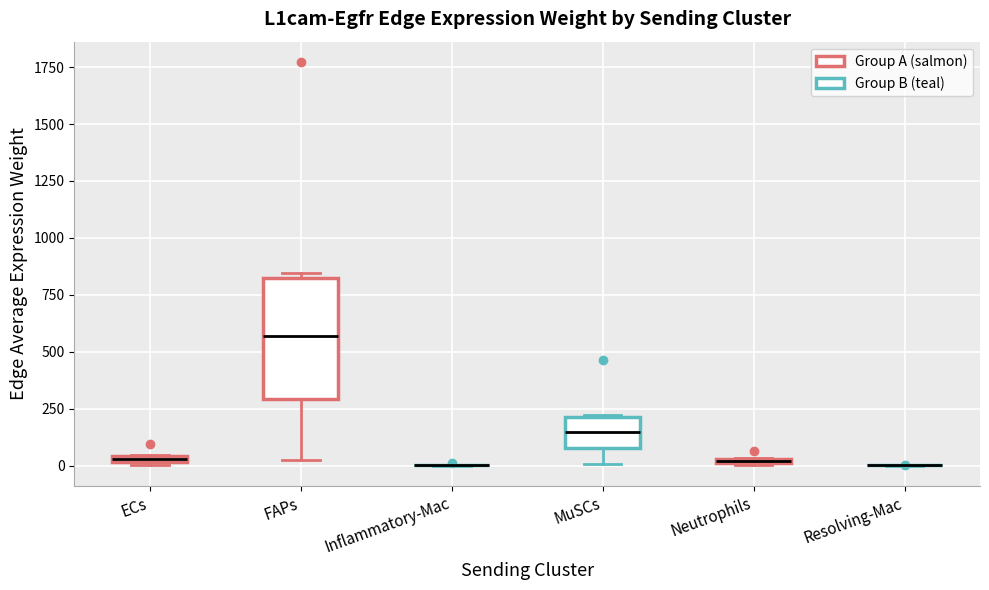

Comparing the boxes themselves (not the whiskers), which one is the tallest?

FAPs